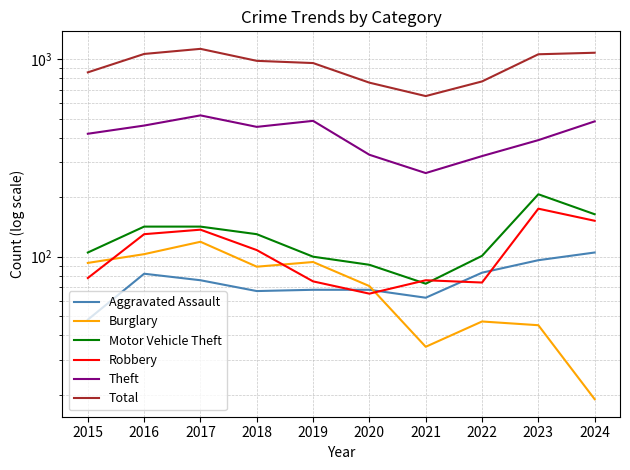

Which category has the lowest value in the Robbery series?

2020